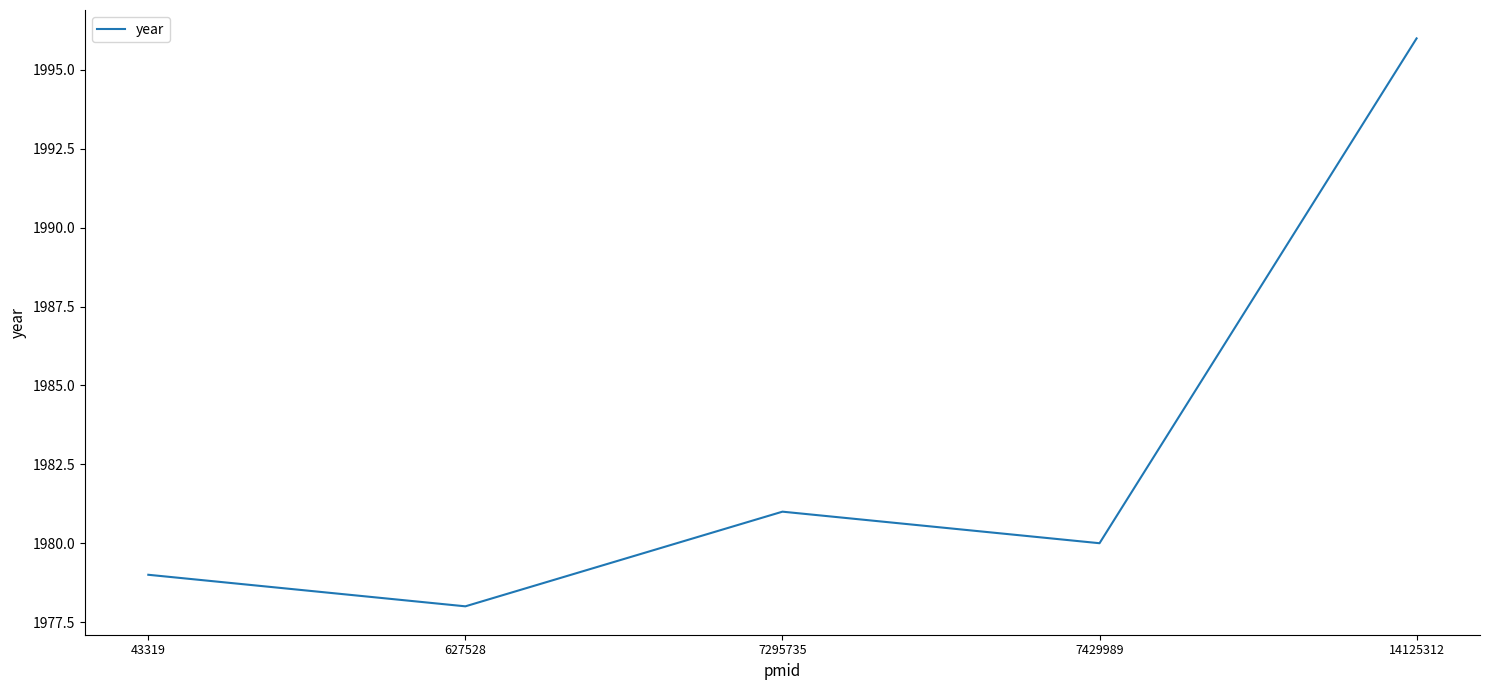

How many lines are shown in the chart?

1